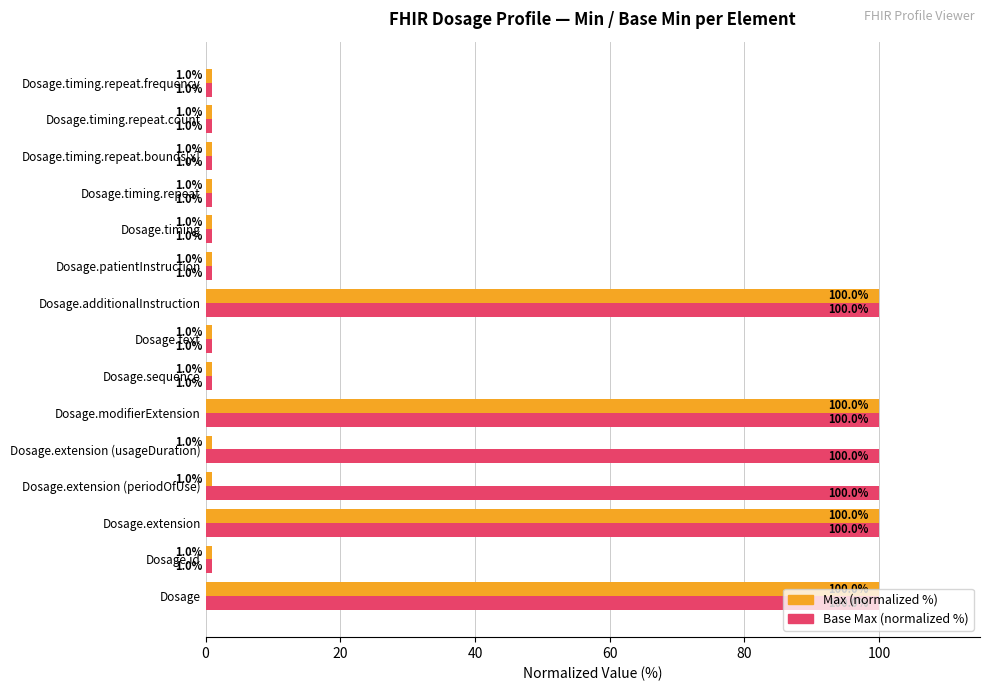

Rank the series by their average value, from lowest to highest.

Max (normalized %), Base Max (normalized %)